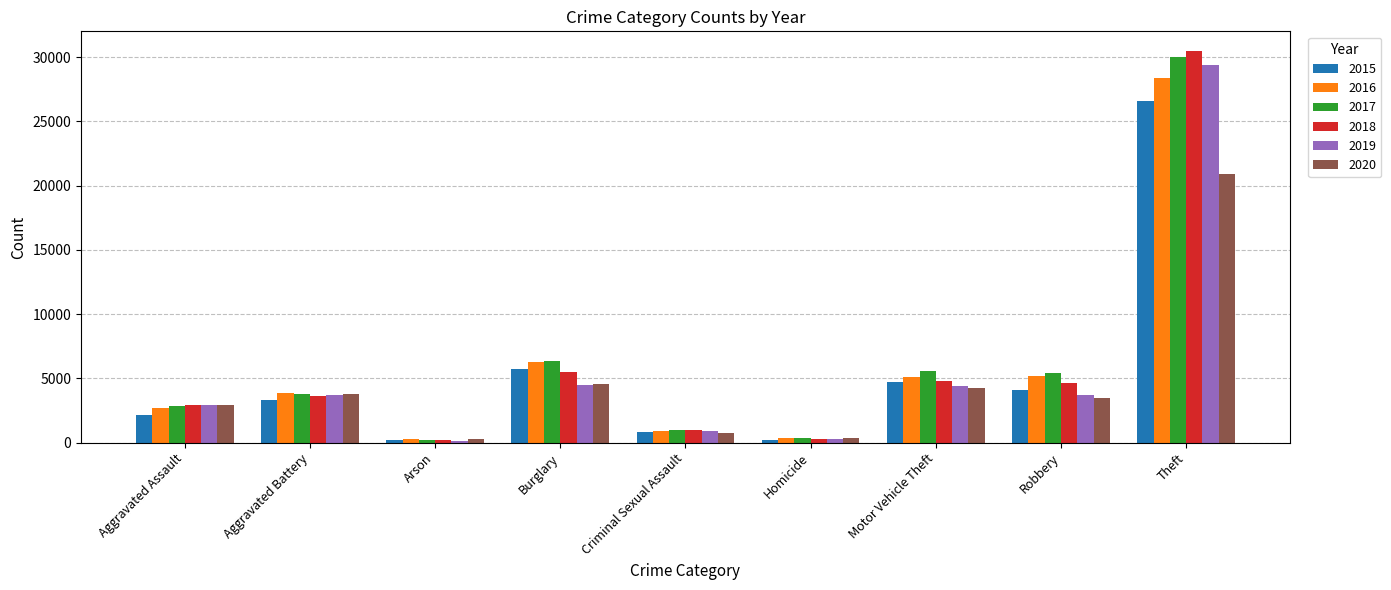

What is the difference between the 2018 values at Motor Vehicle Theft and Aggravated Assault?

1848